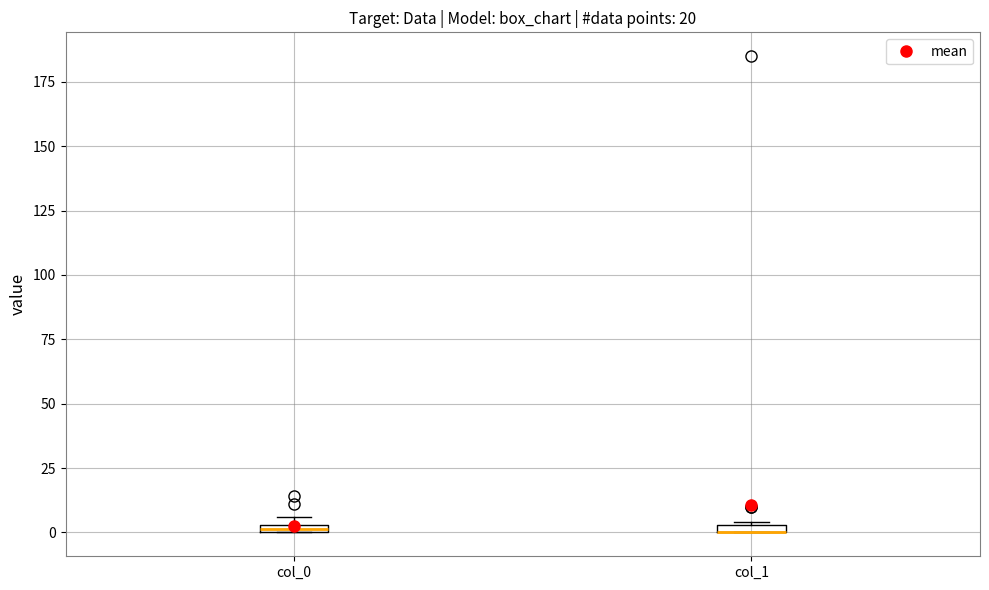

Where is the upper edge of the box for col_0 on the y-axis? The values are not printed on the chart, so give them approximately, as read against the axis.

5